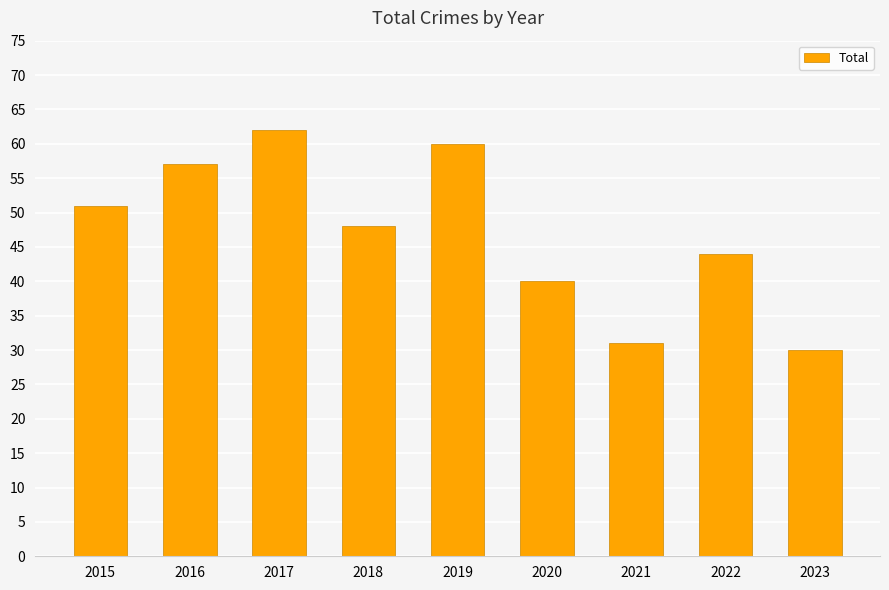

Rank the categories by value from lowest to highest.

2023, 2021, 2020, 2022, 2018, 2015, 2016, 2019, 2017